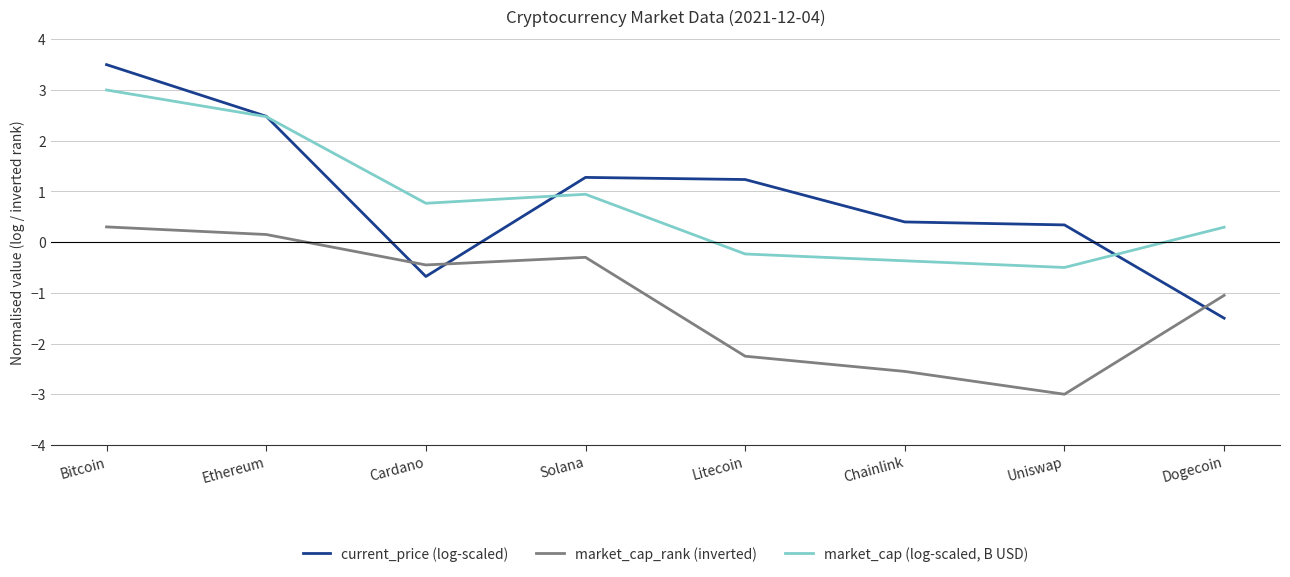

Does the chart have visible grid lines?

Yes